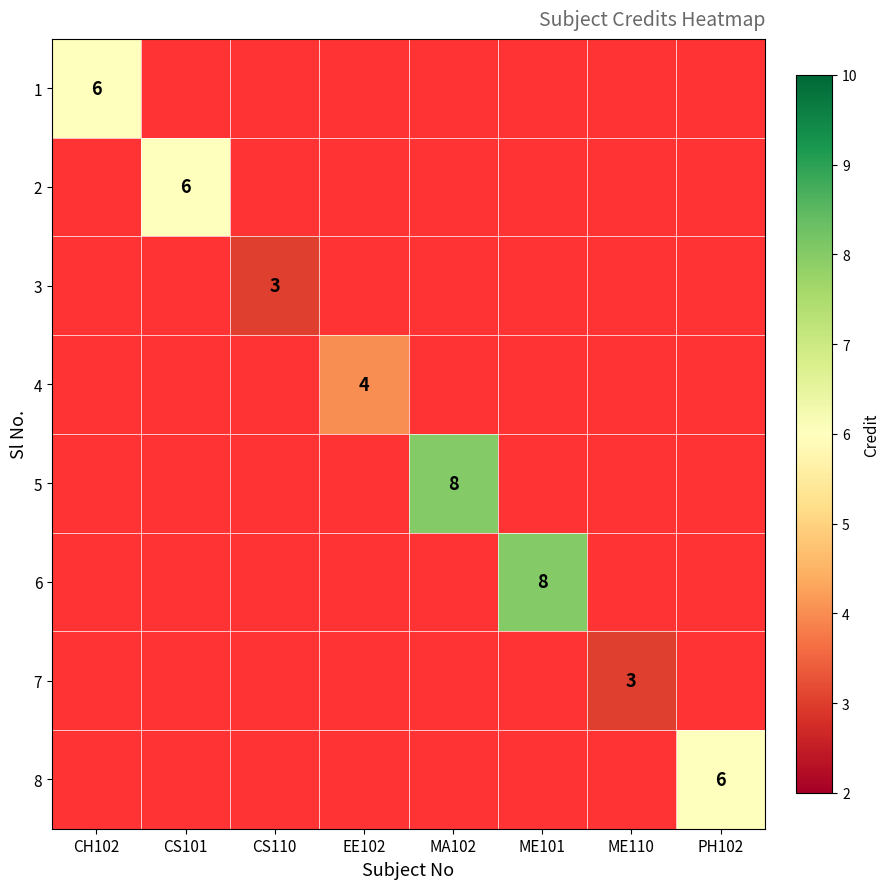

Rank the series at ME101 from lowest to highest value.

1, 2, 3, 4, 5, 6, 7, 8